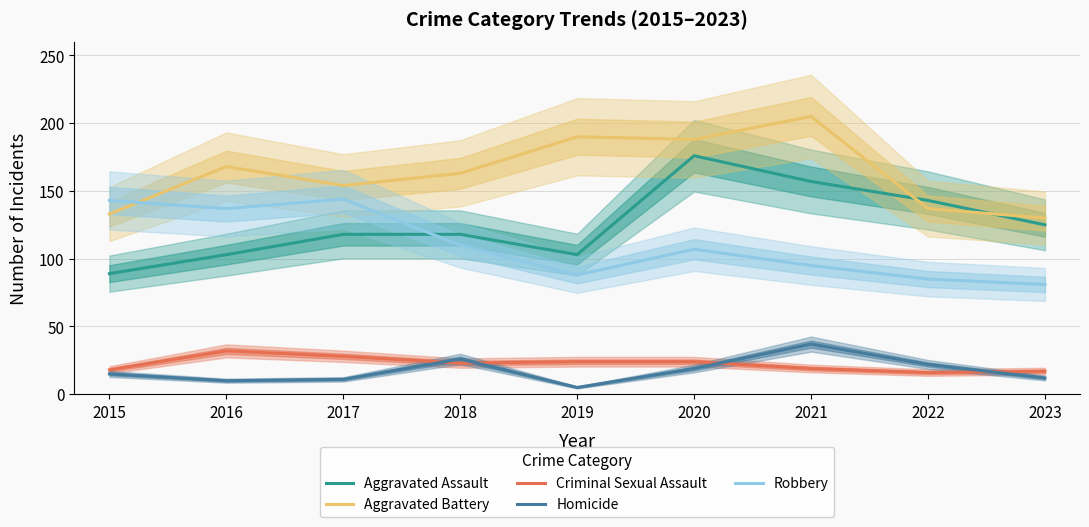

How many values in the Aggravated Battery series are below 163?

4